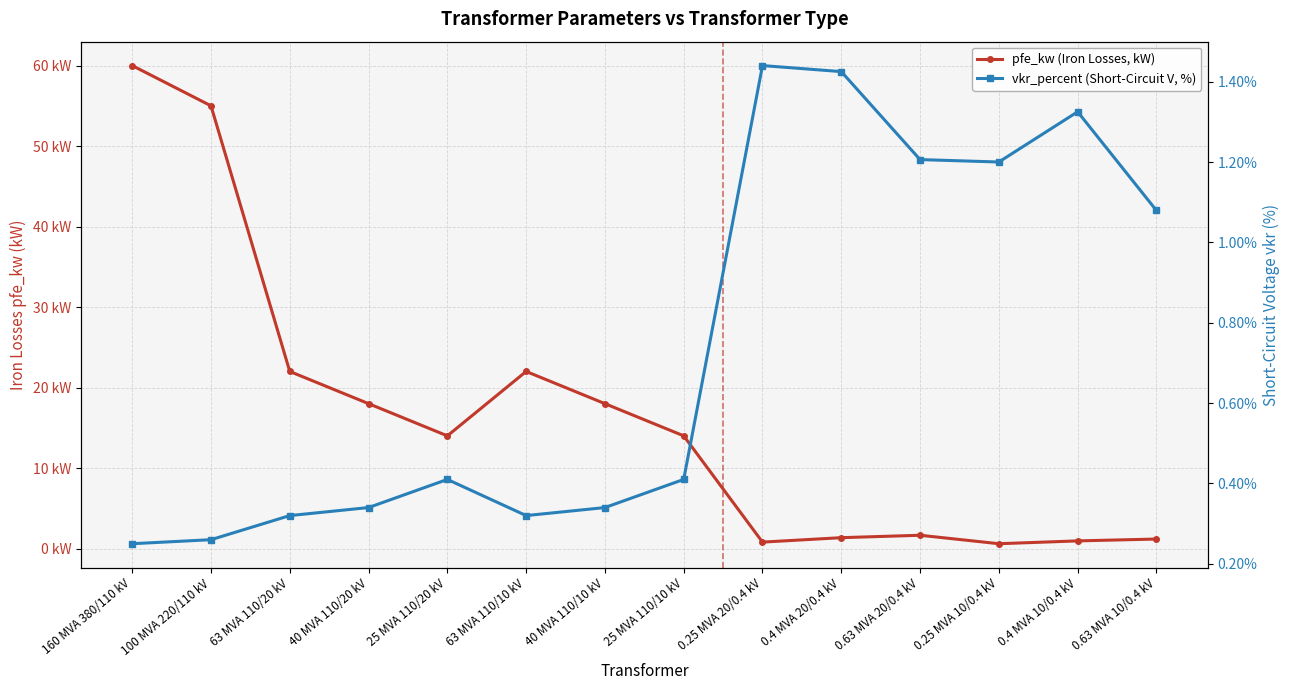

What is the label of the 7th point from the right?

25 MVA 110/10 kV